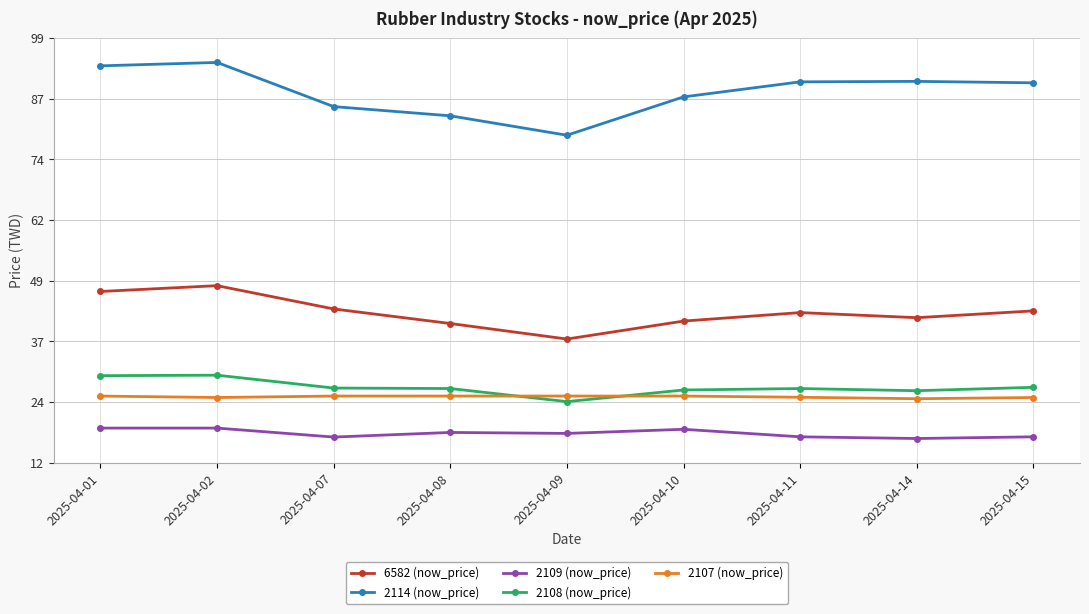

What is the greatest value displayed?

94.2